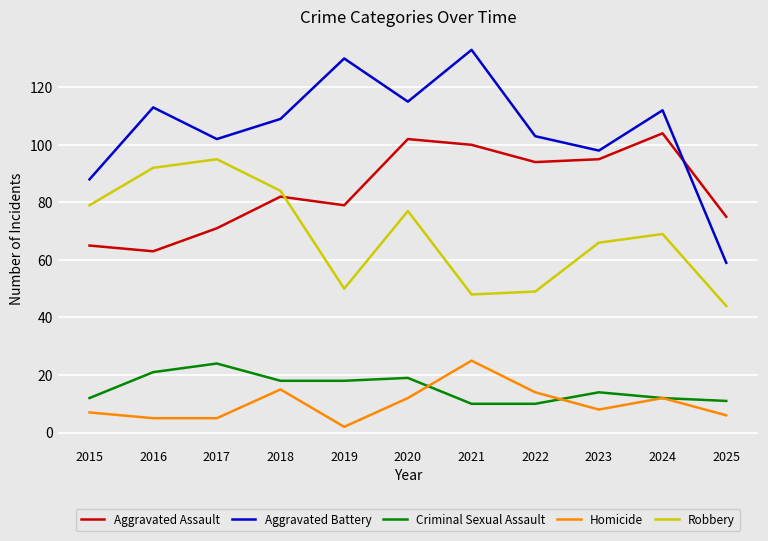

What is the total value across all series at 2024?

309